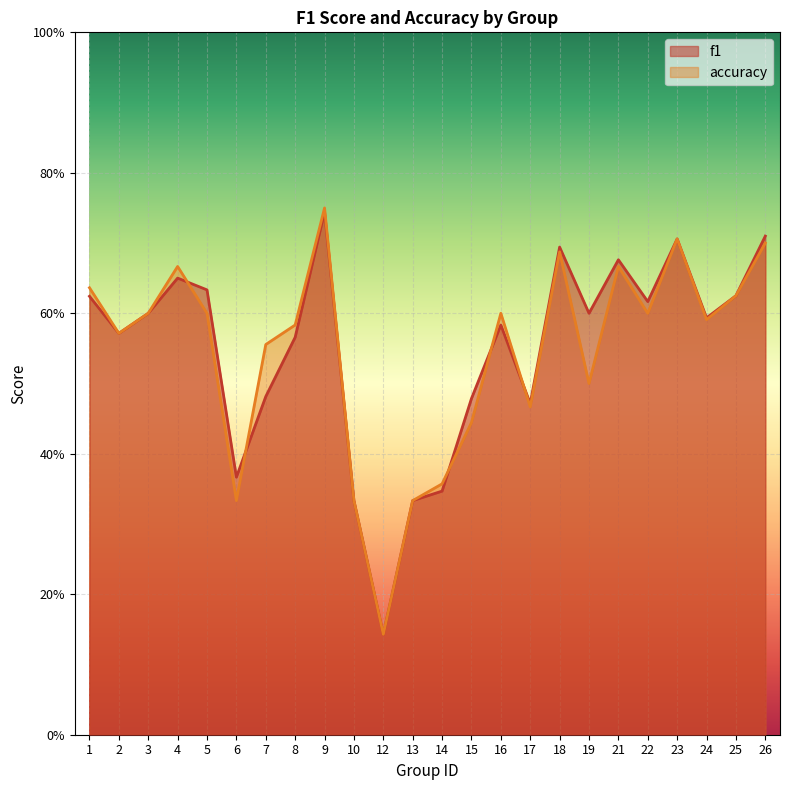

Which series has the largest total across all categories?

f1